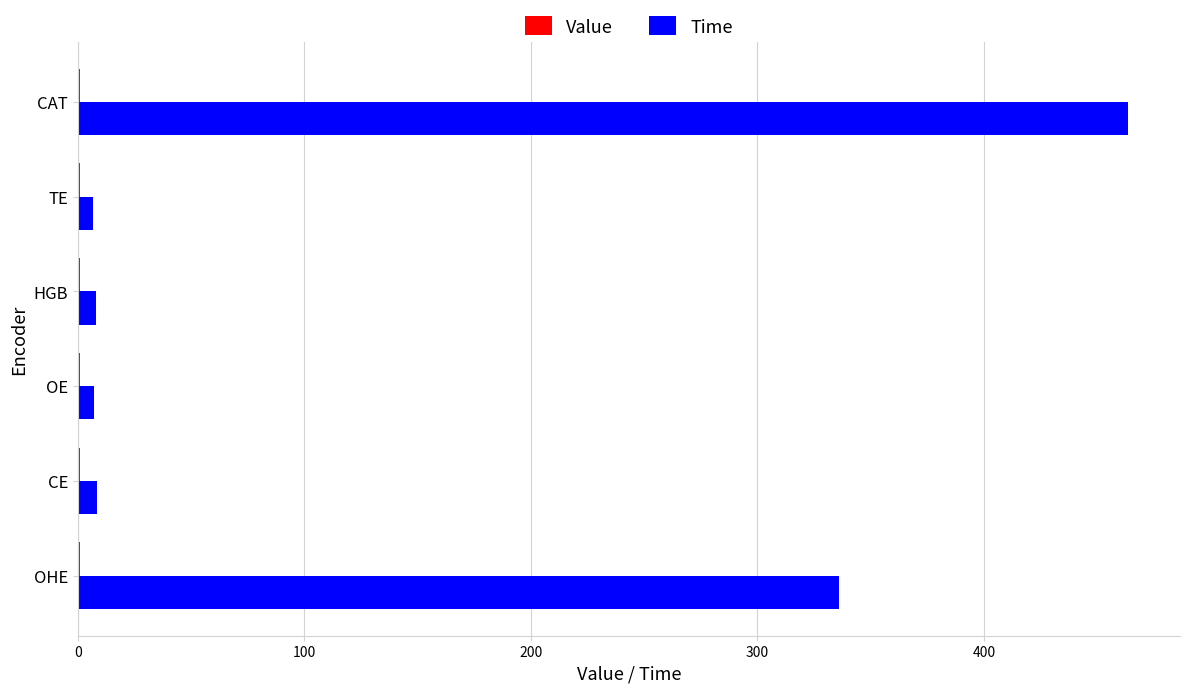

What is the sum of all Time values?

830.1